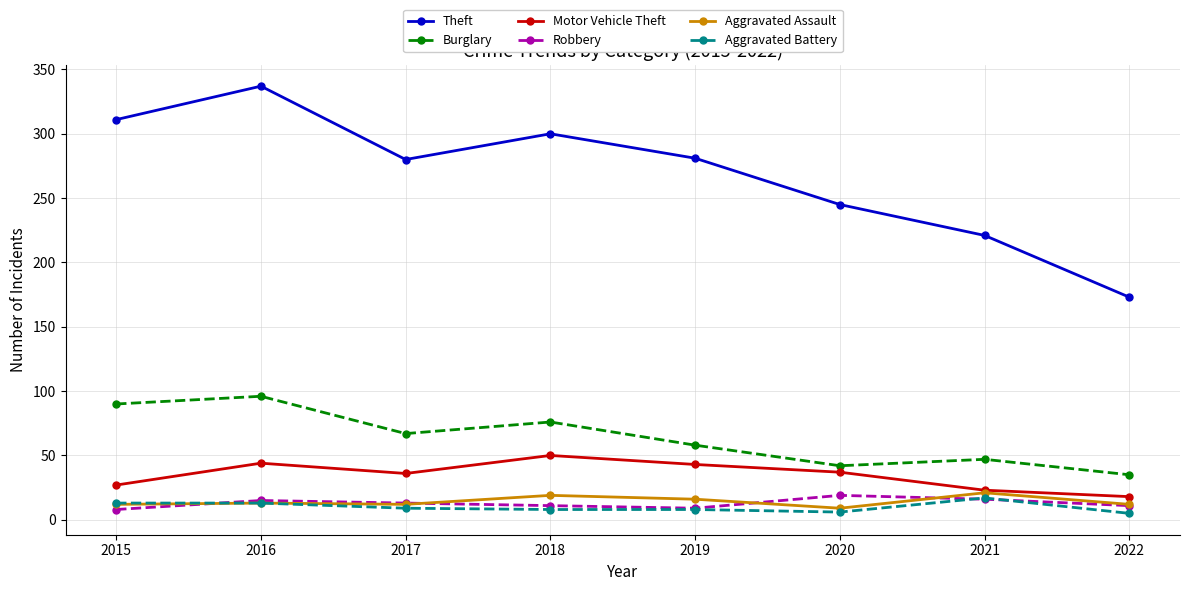

How many values in the Motor Vehicle Theft series are below 37?

4